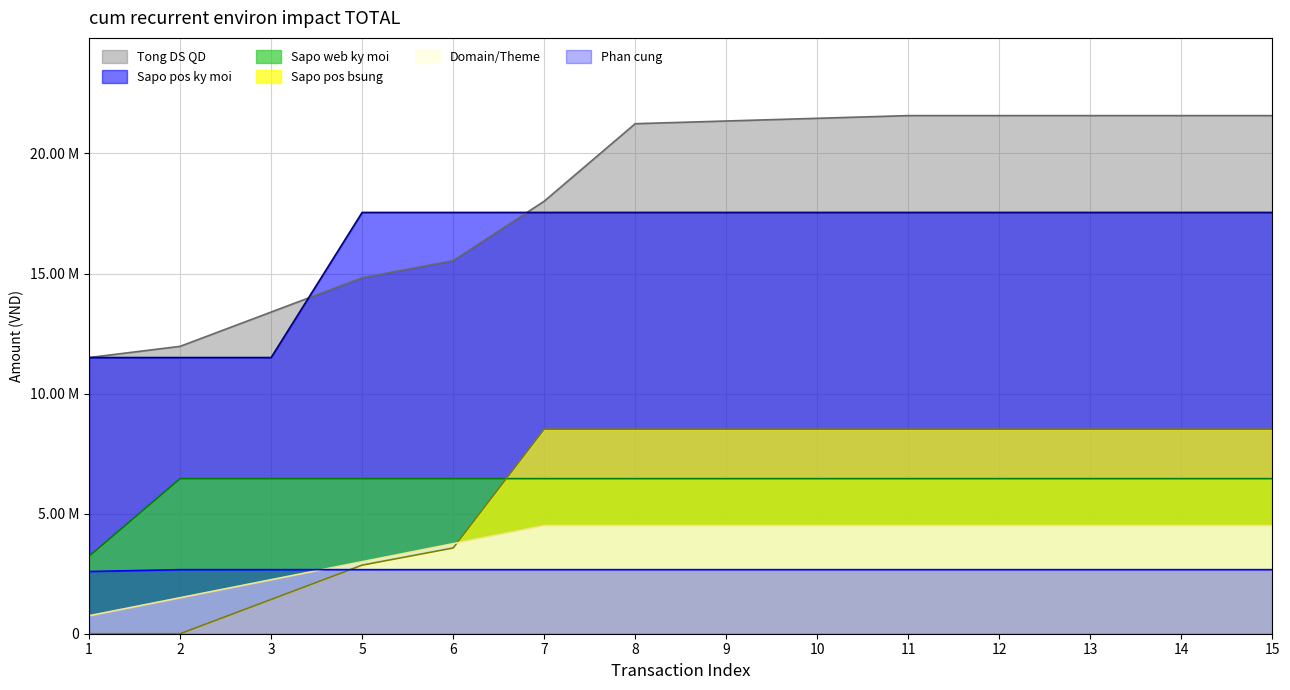

Between which two adjacent categories do Sapo pos bsung and Sapo web ky moi first intersect?

6 and 7